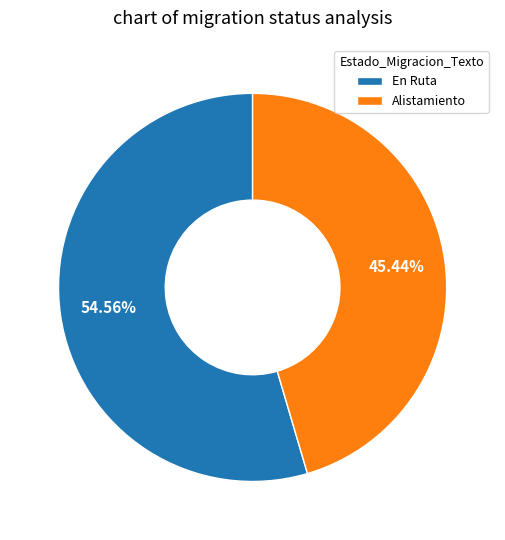

The Alistamiento slice represents 45% of the pie. True or false?

True